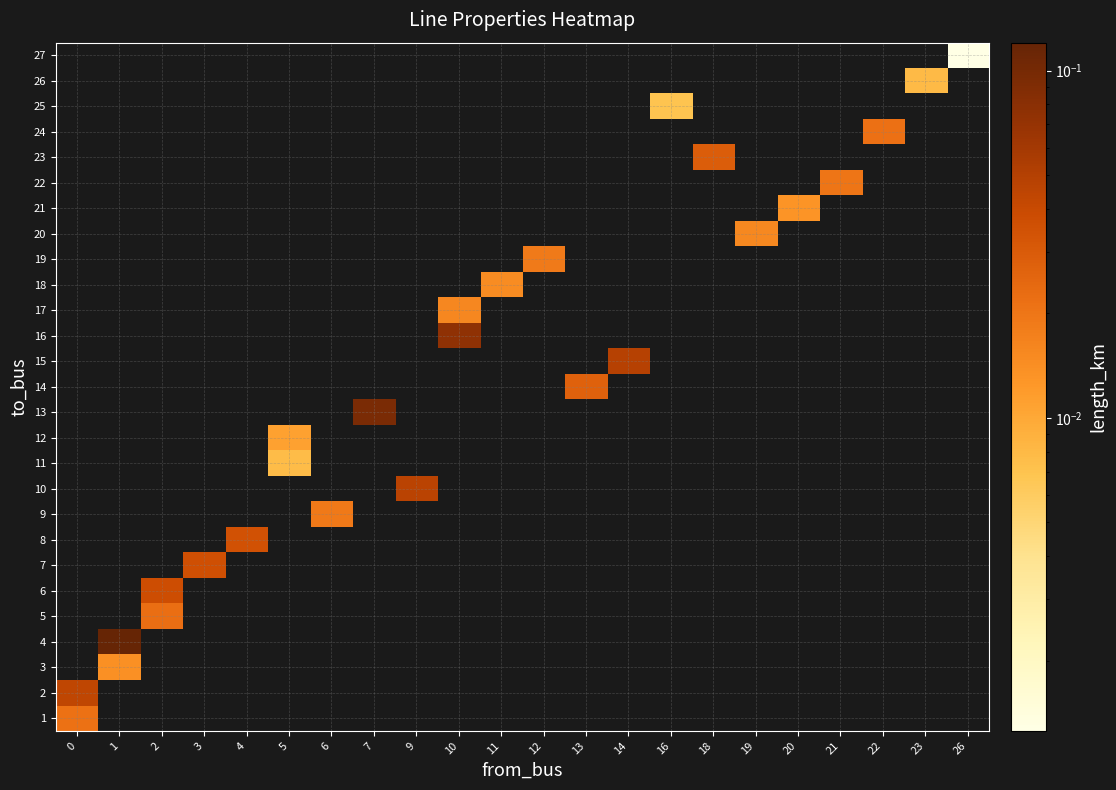

Rank the categories by row_19 value from lowest to highest.

0, 1, 2, 3, 4, 5, 6, 7, 9, 10, 11, 12, 13, 14, 16, 18, 19, 20, 21, 22, 23, 26